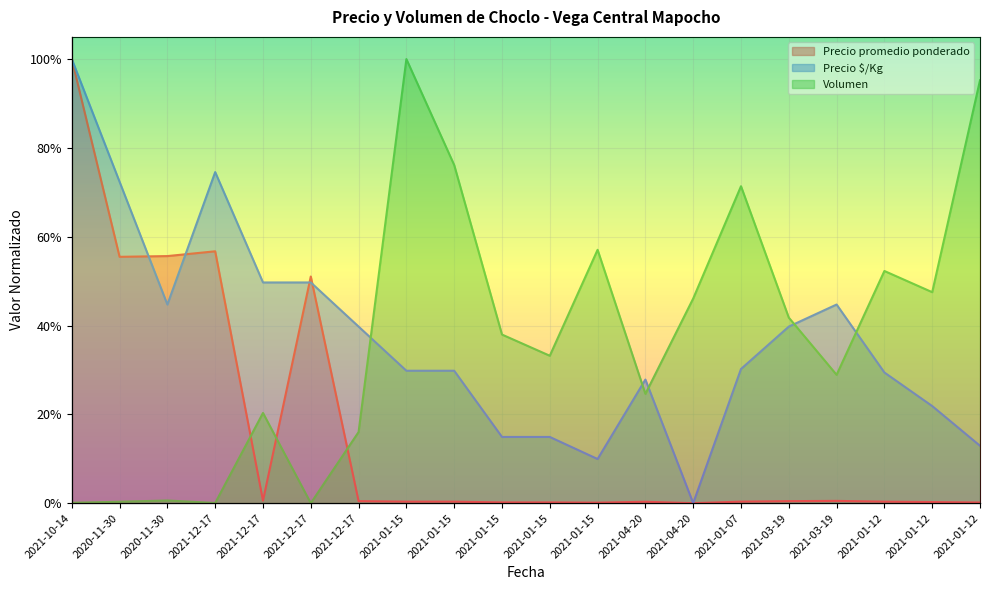

True or false: Precio promedio ponderado has a value of 0.0 at 2021-03-19.

False